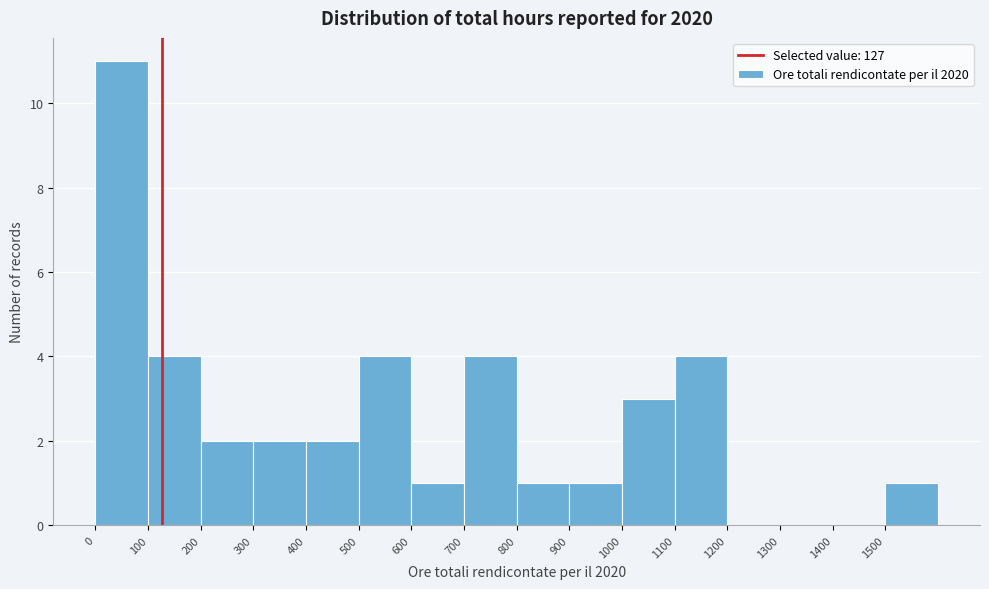

Reading left to right, list every bar in this chart as the range it spans on the x-axis followed by its height. The values are not printed on the chart, so give them approximately, as read against the axis.

0 to 100: 11
100 to 200: 4
200 to 300: 2
300 to 400: 2
400 to 500: 2
500 to 600: 4
600 to 700: 1
700 to 800: 4
800 to 900: 1
900 to 1000: 1
1000 to 1100: 3
1100 to 1200: 4
1200 to 1300: 0
1300 to 1400: 0
1400 to 1500: 0
1500 to 1600: 1